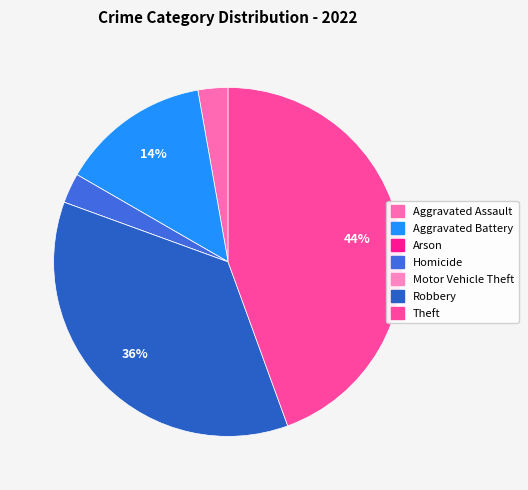

What is the total percentage of Arson and Homicide?

2.8%